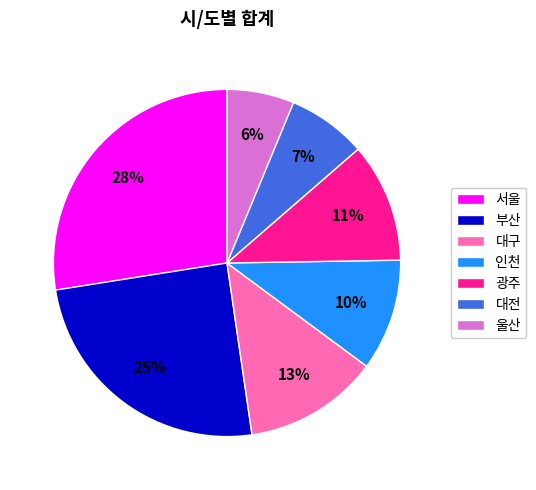

Between 대구 and 울산, which is larger?

대구